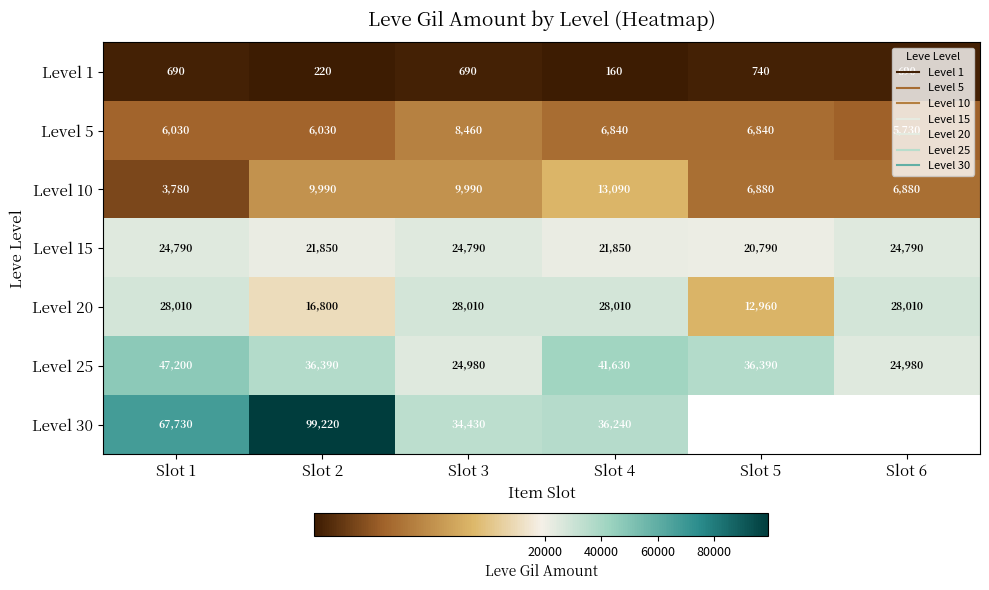

At how many categories does at least one series exceed 60182?

2